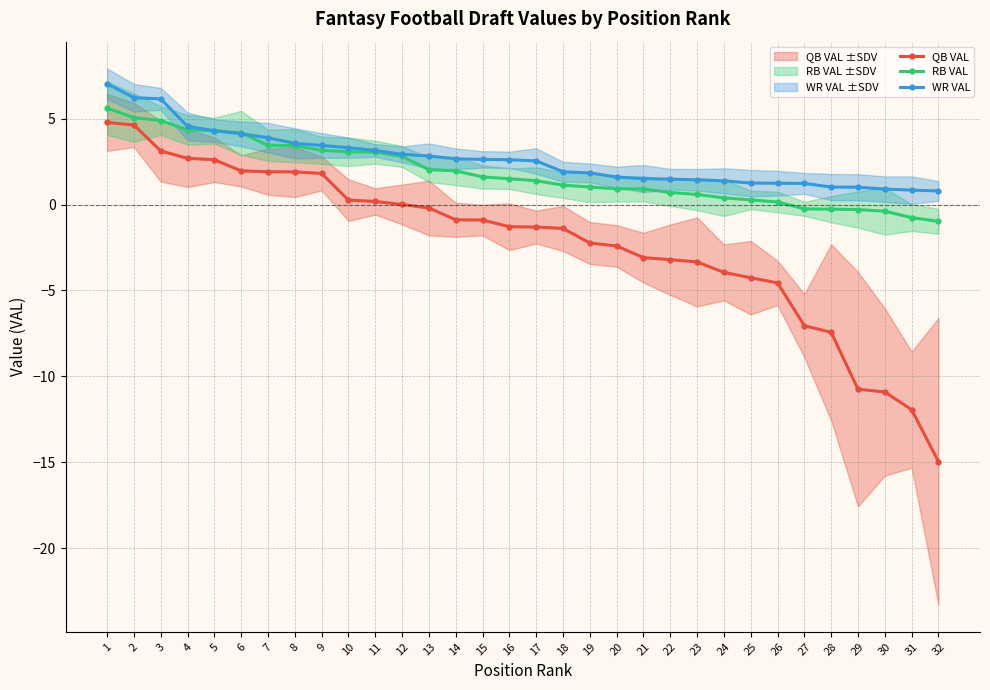

Reading left to right, what are all the values shown in this chart?

QB VAL: 1=4.8	2=4.6	3=3.1	4=2.7	5=2.6	6=2.0	7=1.9	8=1.9	9=1.8	10=0.3	11=0.2	12=0.0	13=-0.2	14=-0.9	15=-0.9	16=-1.3	17=-1.3	18=-1.4	19=-2.2	20=-2.4	21=-3.1	22=-3.2	23=-3.3	24=-4.0	25=-4.3	26=-4.6	27=-7.0	28=-7.4	29=-10.8	30=-10.9	31=-11.9	32=-15.0
RB VAL: 1=5.6	2=5.1	3=4.9	4=4.3	5=4.3	6=4.2	7=3.5	8=3.4	9=3.2	10=3.1	11=3.0	12=2.8	13=2.0	14=2.0	15=1.6	16=1.5	17=1.4	18=1.1	19=1.0	20=0.9	21=0.9	22=0.7	23=0.6	24=0.4	25=0.3	26=0.1	27=-0.2	28=-0.3	29=-0.3	30=-0.4	31=-0.8	32=-1.0
WR VAL: 1=7.0	2=6.2	3=6.2	4=4.5	5=4.3	6=4.1	7=3.9	8=3.6	9=3.4	10=3.3	11=3.1	12=2.9	13=2.8	14=2.7	15=2.6	16=2.6	17=2.5	18=1.9	19=1.8	20=1.6	21=1.5	22=1.5	23=1.4	24=1.4	25=1.2	26=1.2	27=1.2	28=1.0	29=1.0	30=0.9	31=0.8	32=0.8